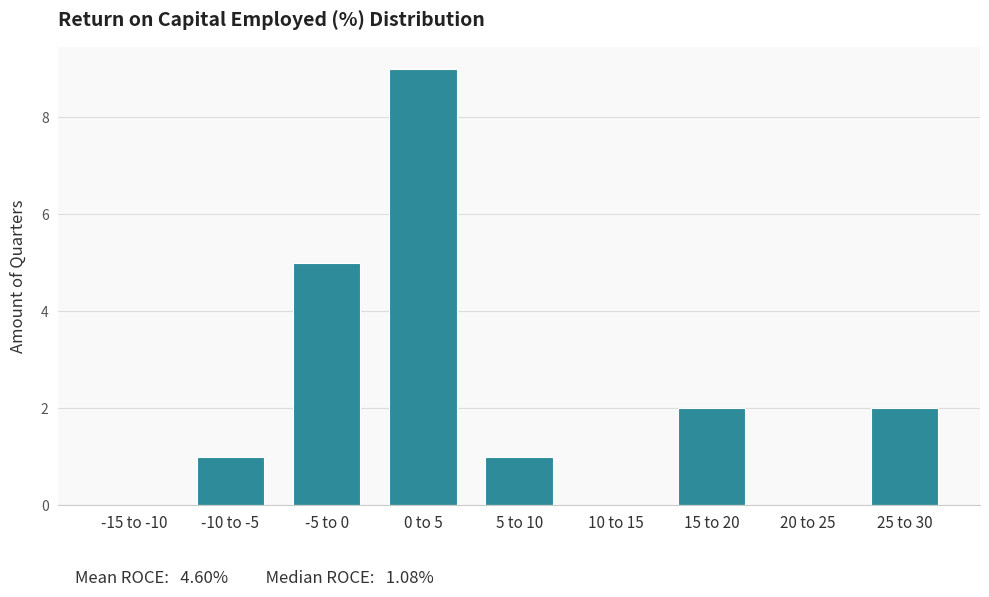

Reading left to right, transcribe all the data shown in this chart.

-15 to -10=0	-10 to -5=1	-5 to 0=5	0 to 5=9	5 to 10=1	10 to 15=0	15 to 20=2	20 to 25=0	25 to 30=2